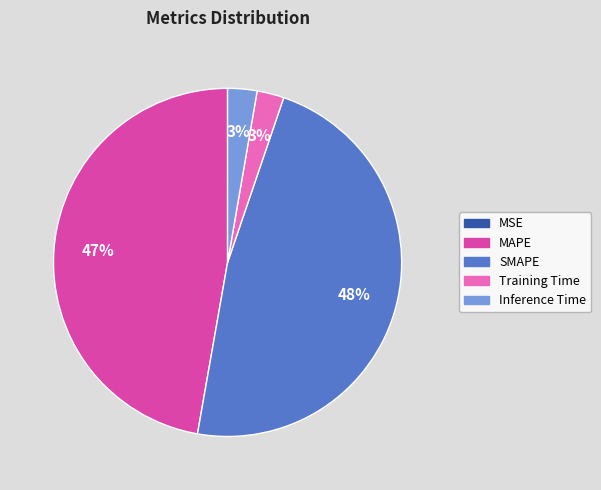

To the nearest percent, what is the average slice percentage?

20%